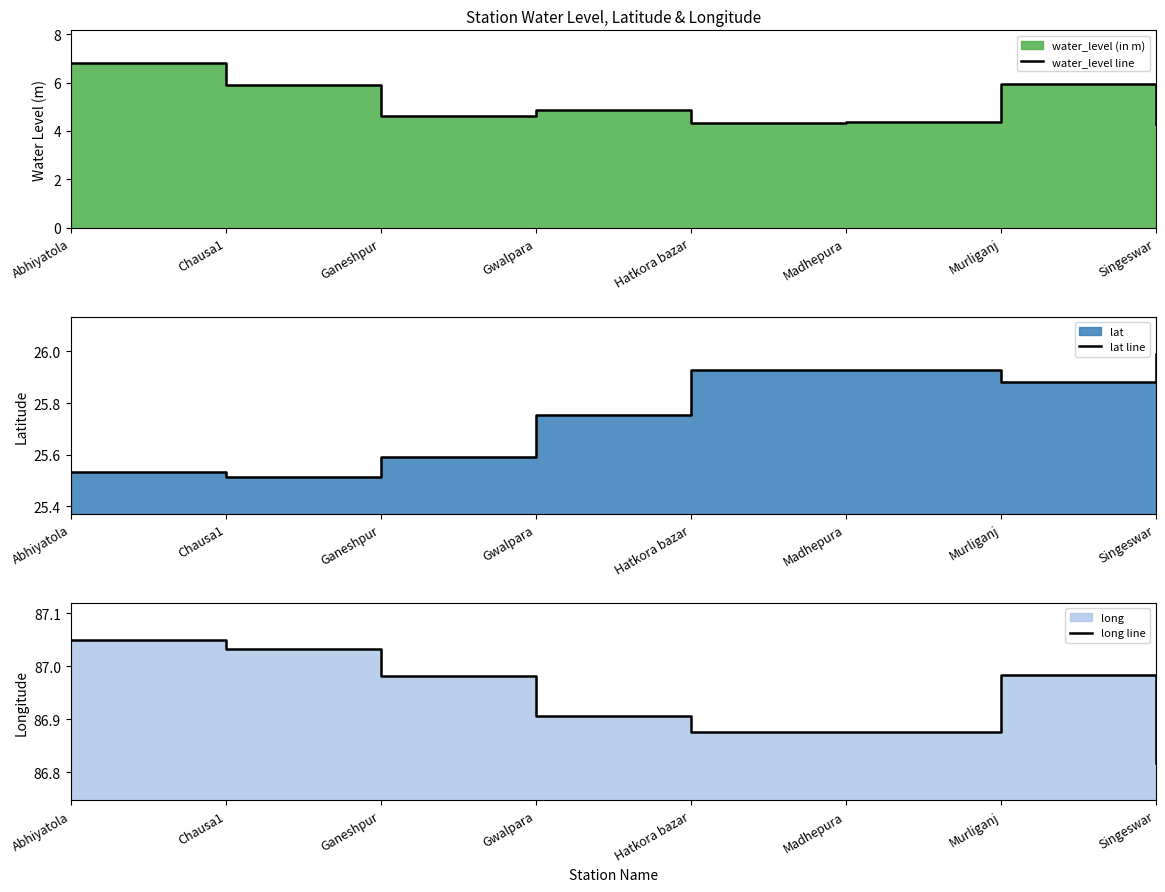

True or false: water_level line and long line cross at least once.

False